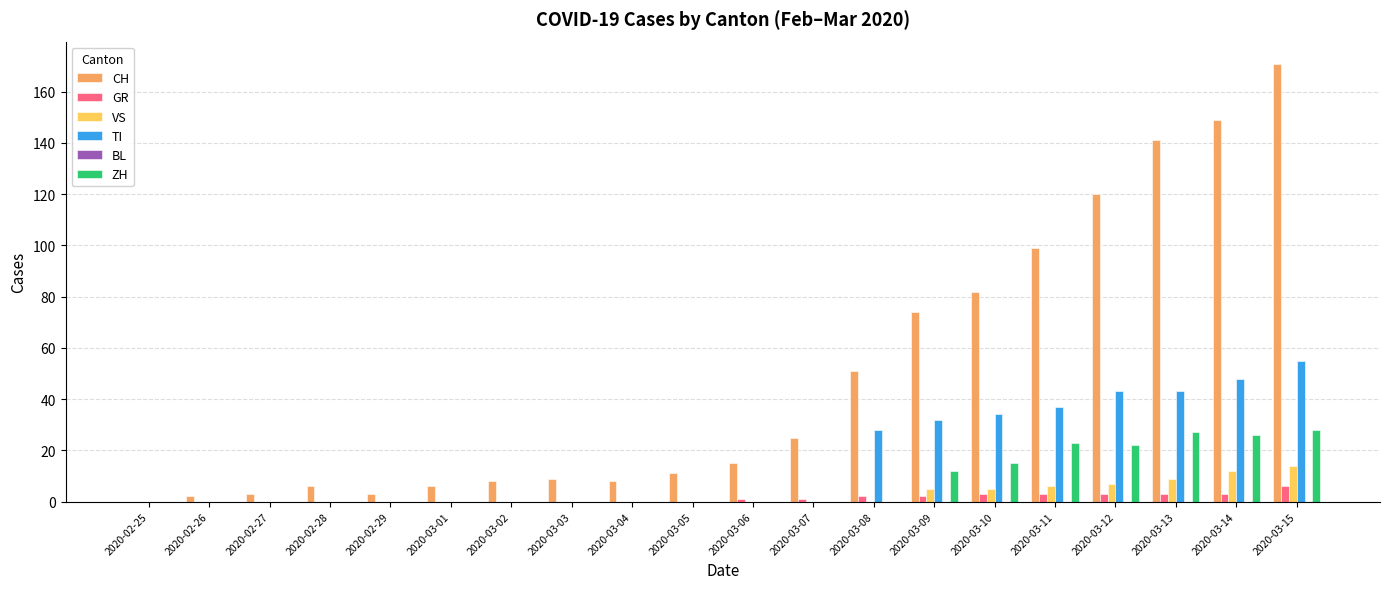

Is the value of CH at 2020-03-01 greater than the value of GR at 2020-03-02?

Yes